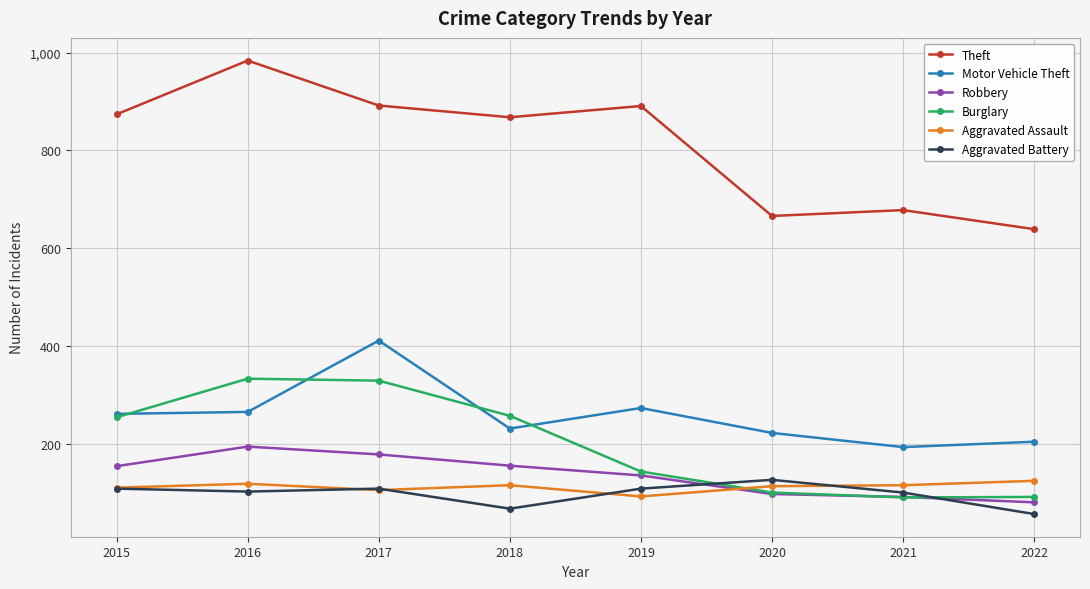

How many series are shown in this chart?

6